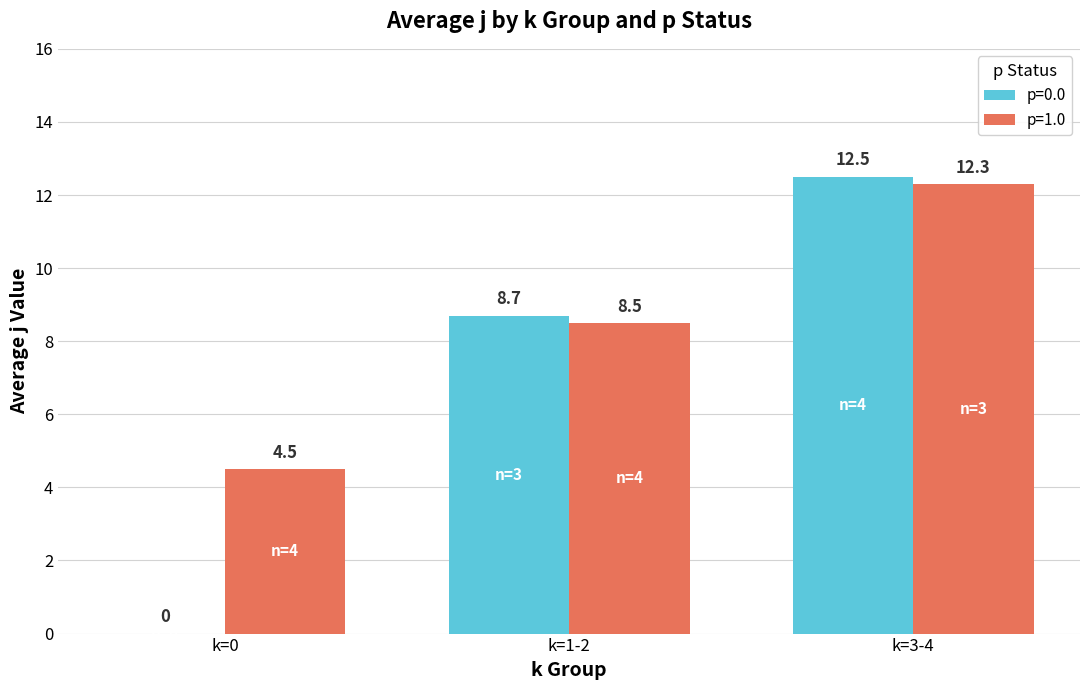

Where is p=0.0 nearest to the value 6?

k=1-2